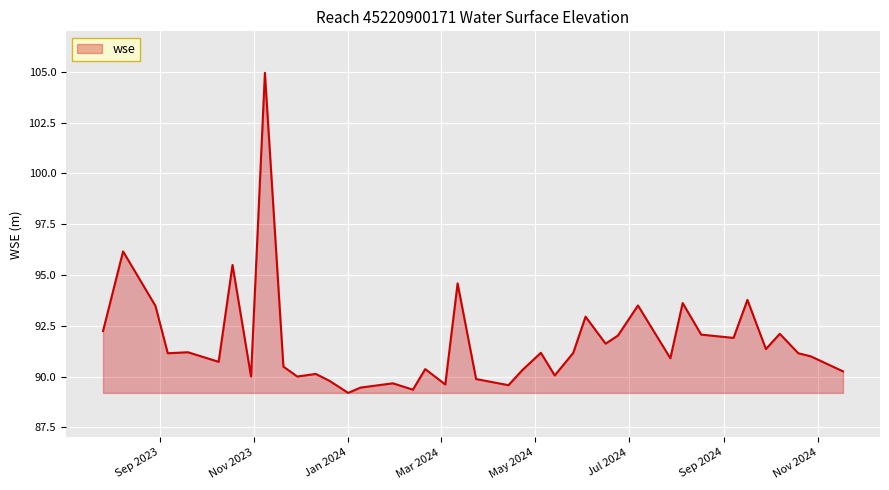

What is the average value?

91.7